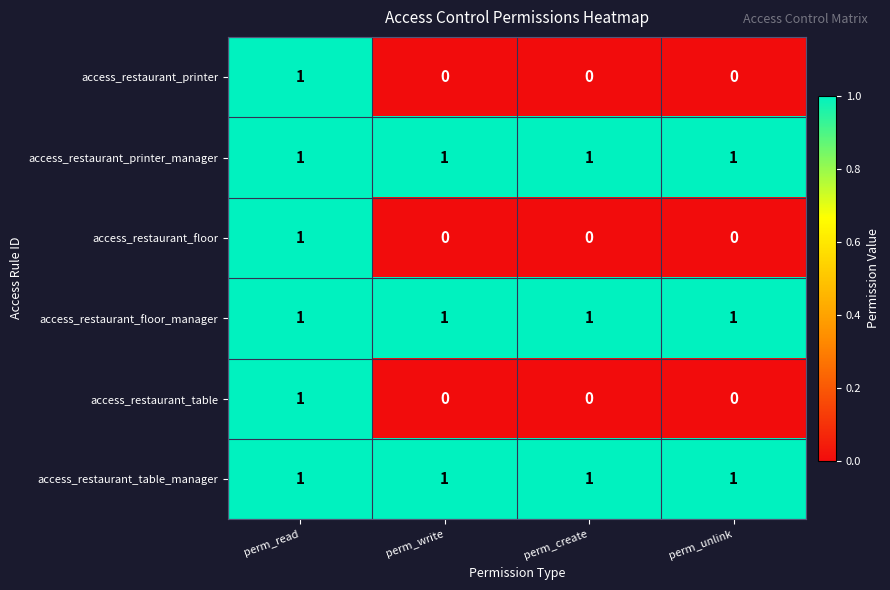

At how many categories does at least one series exceed 0?

4